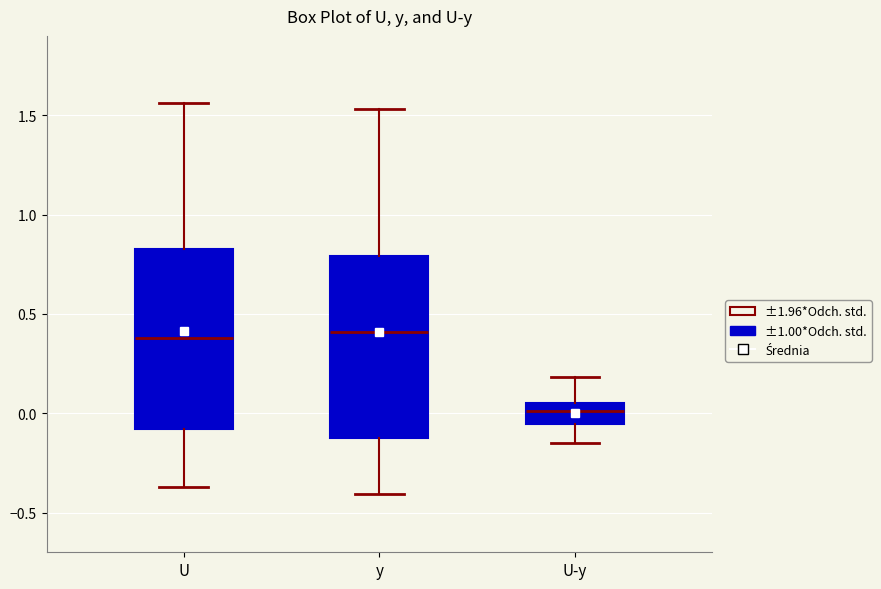

Where is the lower edge of the box for U-y on the y-axis? The values are not printed on the chart, so give them approximately, as read against the axis.

-0.05